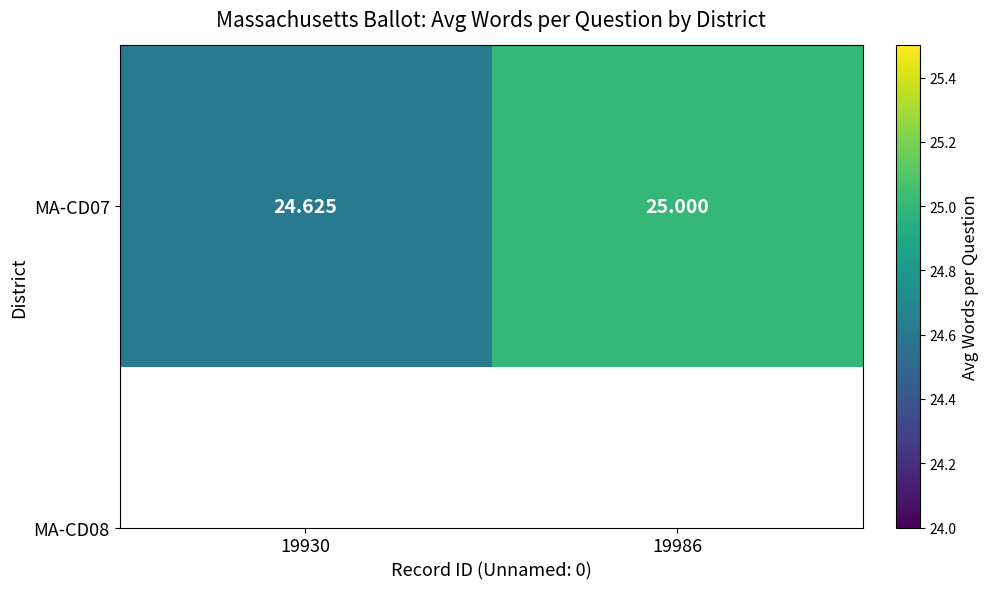

Reading left to right, list all the values displayed in this chart.

24.6	25.0